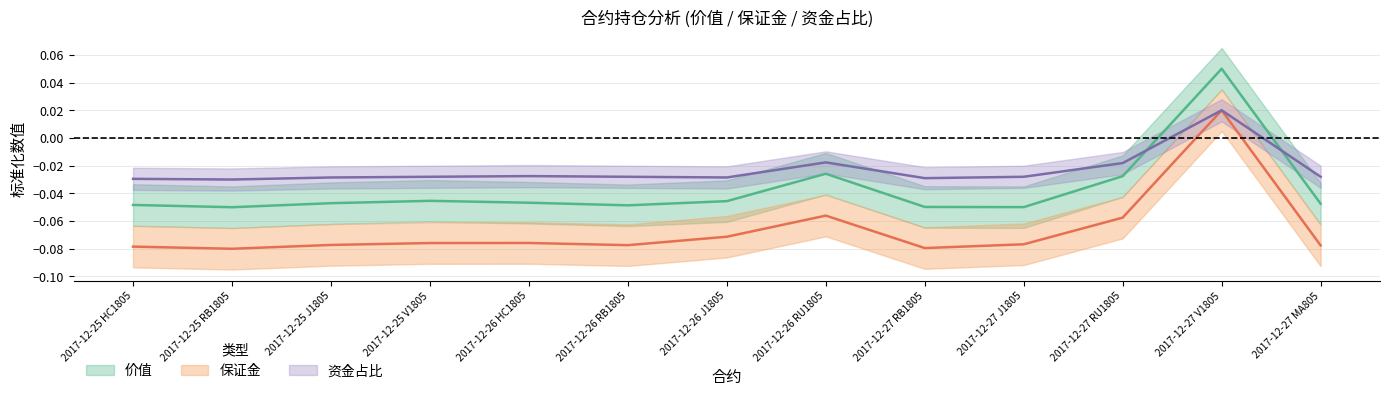

Rank the series by their maximum value, from lowest to highest.

保证金, 资金占比, 价值